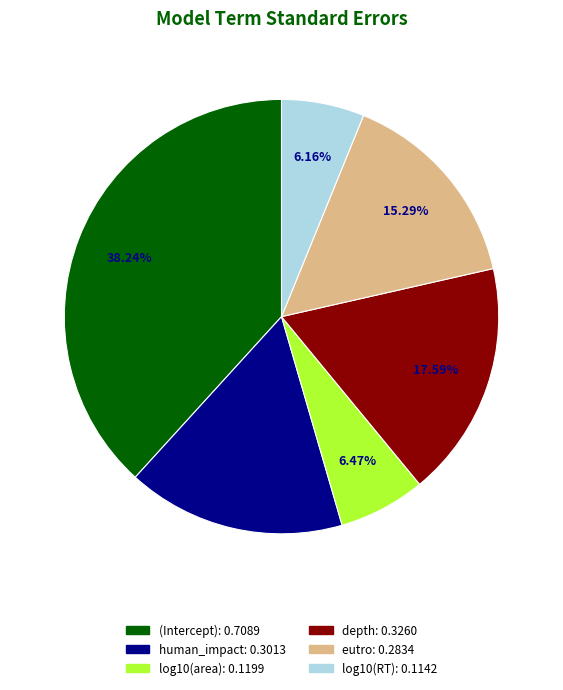

What percentage is the human_impact slice, to the nearest percent?

16%